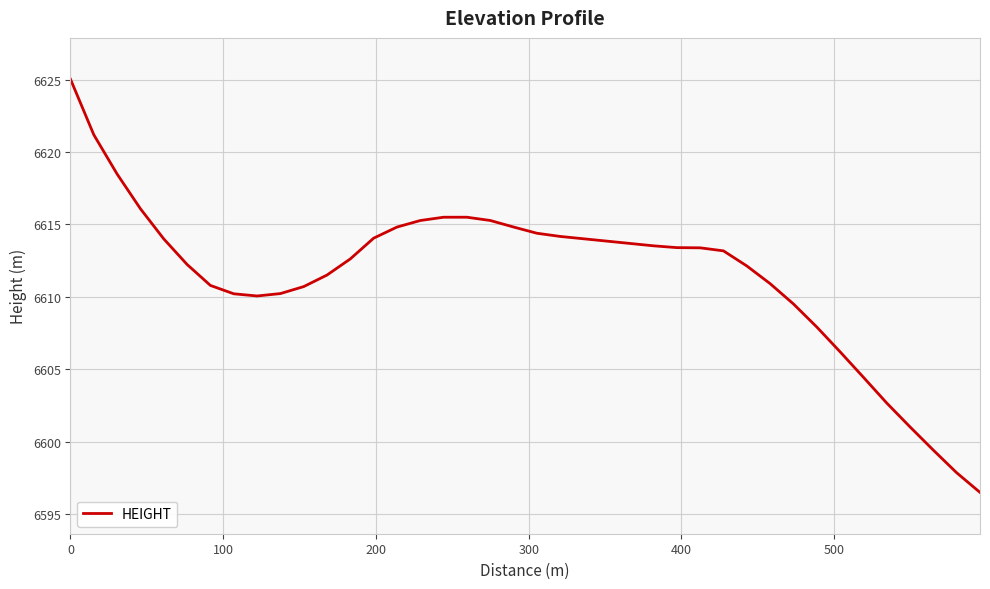

What is the smallest value displayed?

6596.5